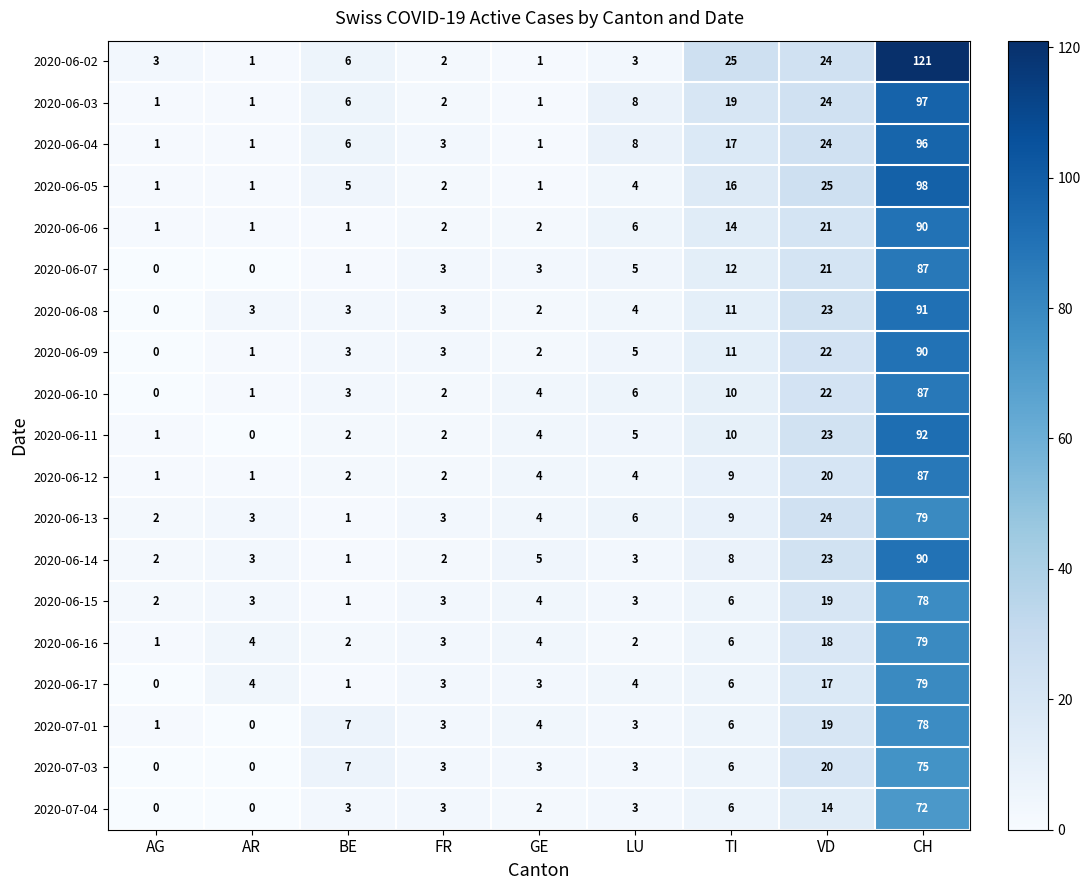

Where is 2020-07-04 nearest to the value 36?

VD